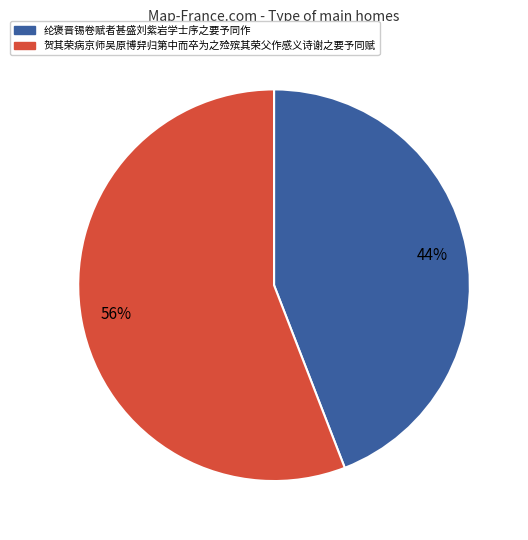

To the nearest percent, what is the average slice percentage?

50%